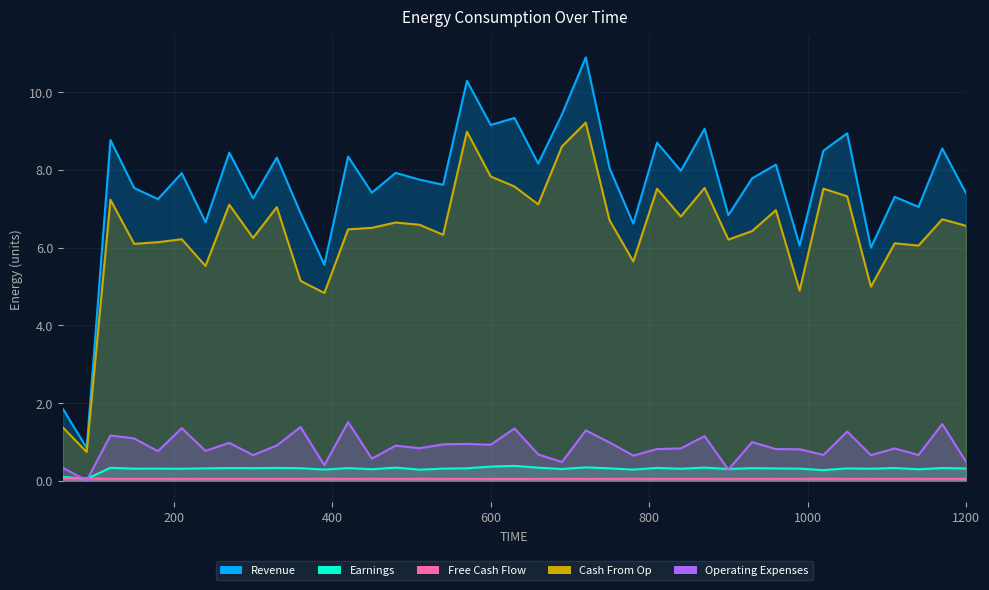

Which category has the highest value in the Earnings series?

630